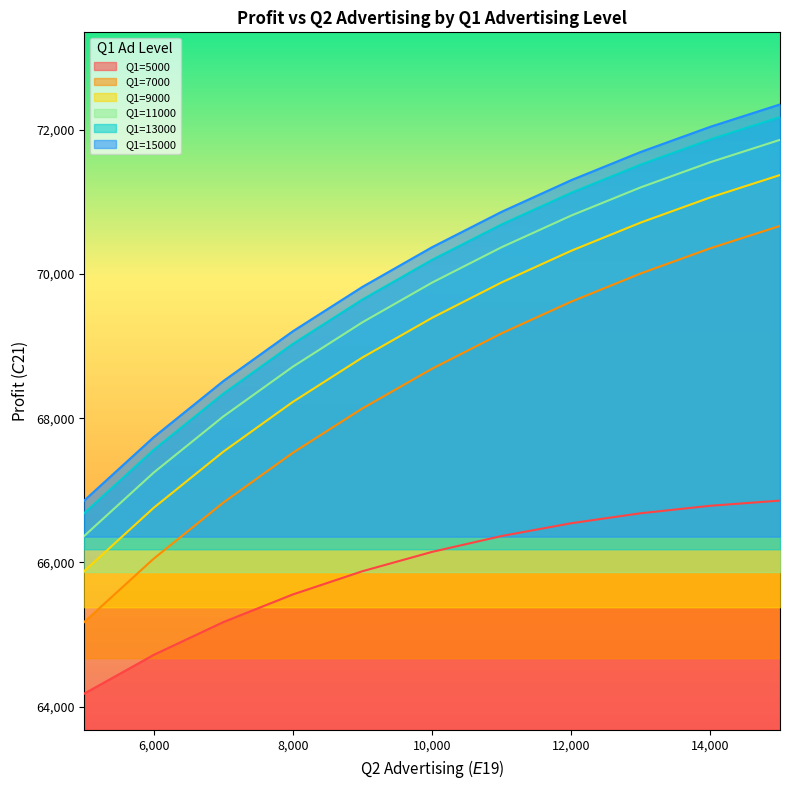

What is the greatest value displayed?

72354.4